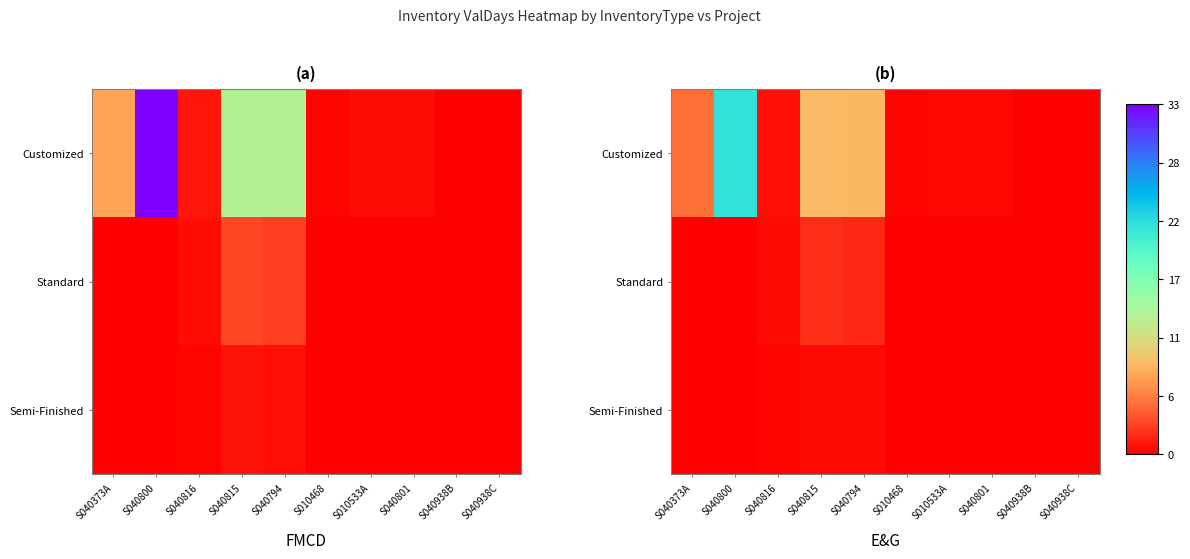

Which series has the largest range (max minus min)?

Customized